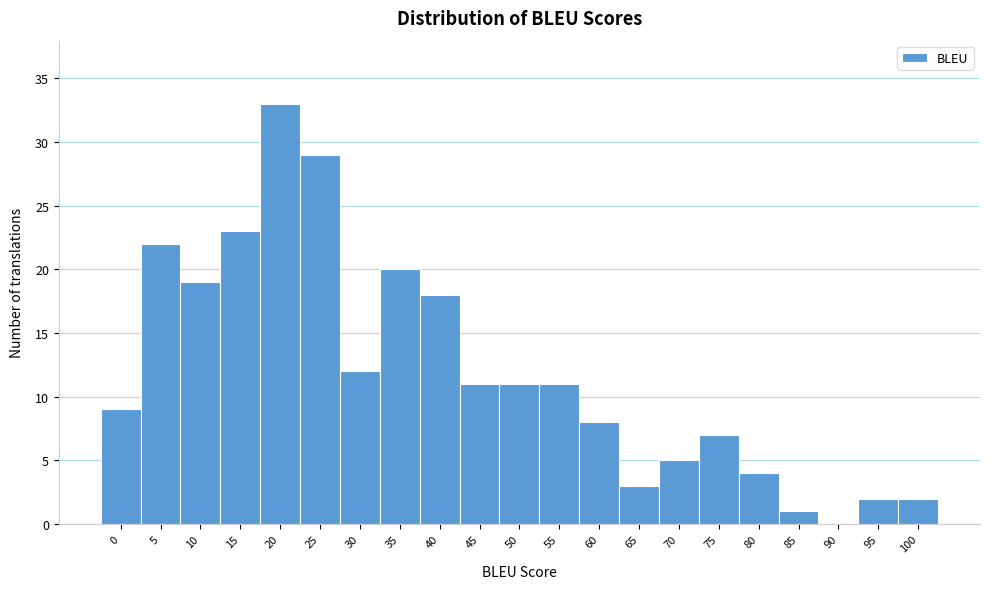

Reading left to right, what are all the values shown in this chart?

0=9	5=22	10=19	15=23	20=33	25=29	30=12	35=20	40=18	45=11	50=11	55=11	60=8	65=3	70=5	75=7	80=4	85=1	90=0	95=2	100=2